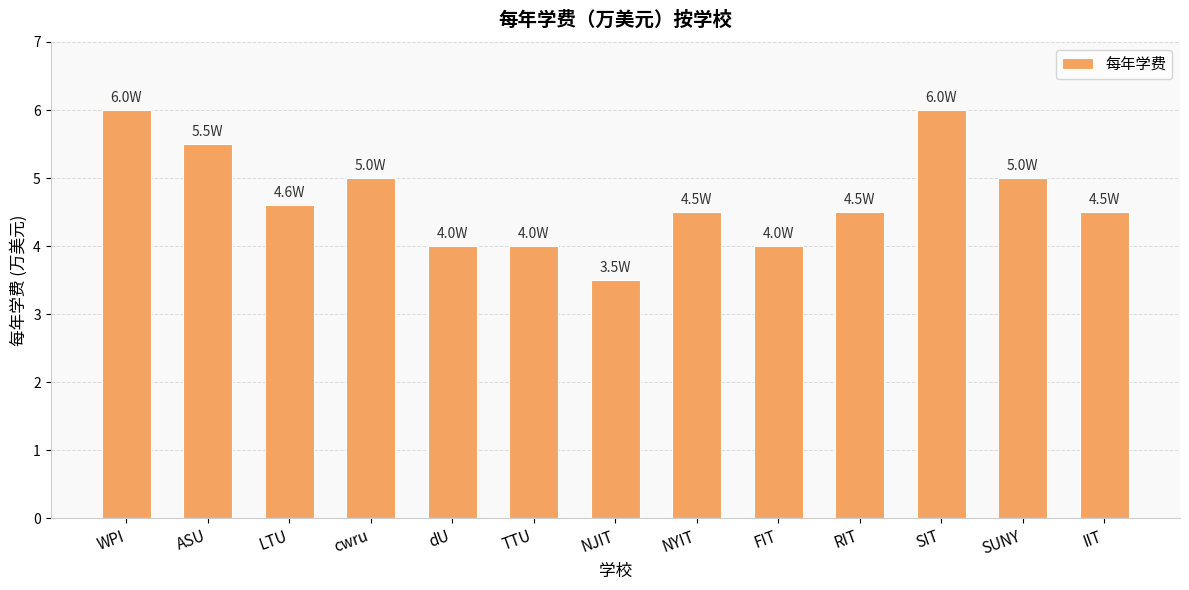

What position from the left is SIT?

11